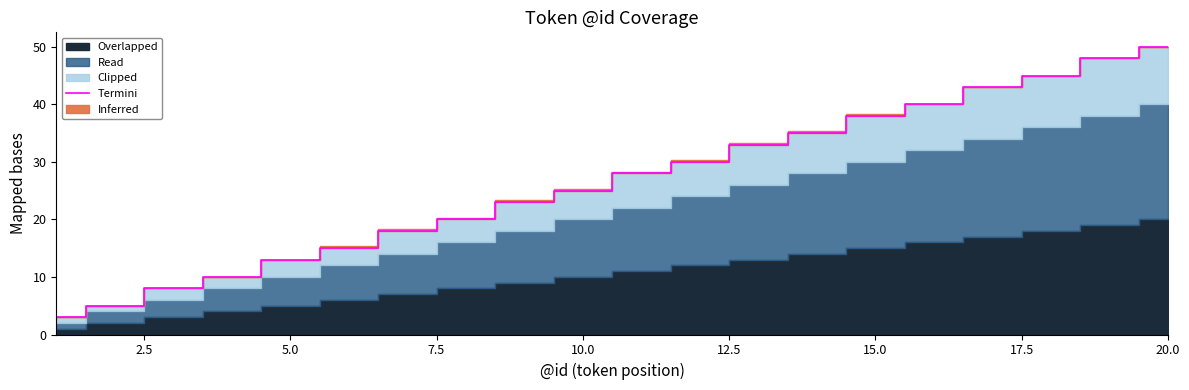

True or false: Termini has a value of 13 at 5.0.

True